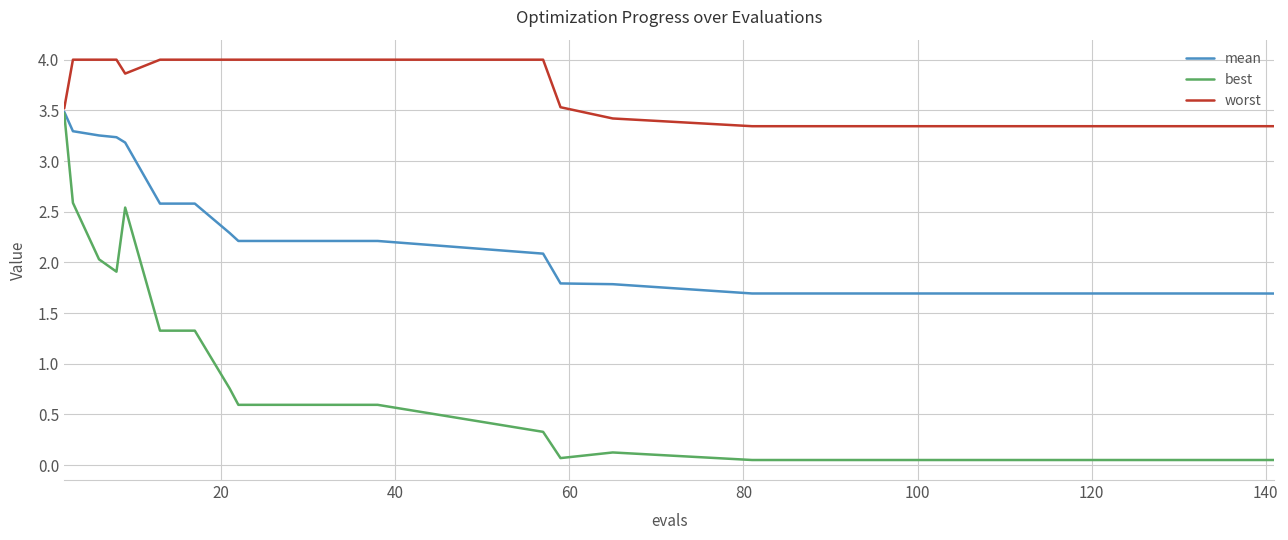

Which series has the widest spread of values?

best